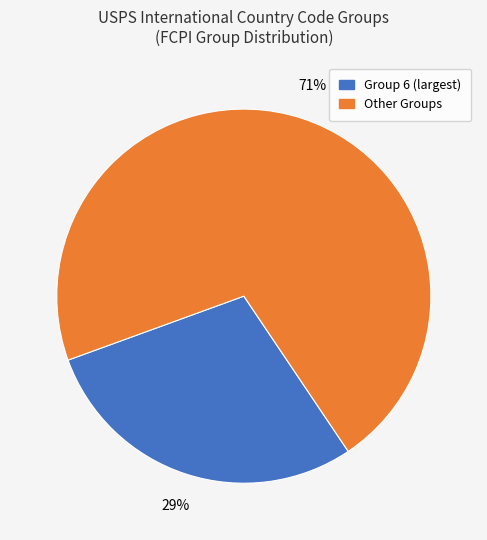

To the nearest percent, what is the average slice percentage?

50%